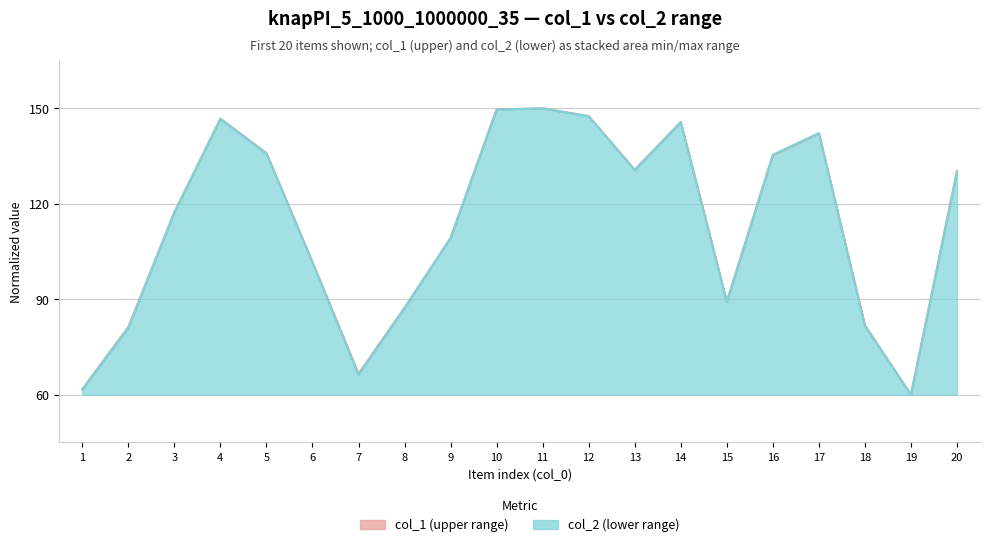

Is the value of col_1 at 19 greater than the value of col_2 at 3?

No